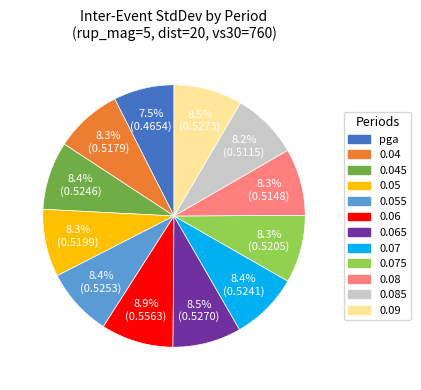

To the nearest percent, what is the average slice percentage?

8%